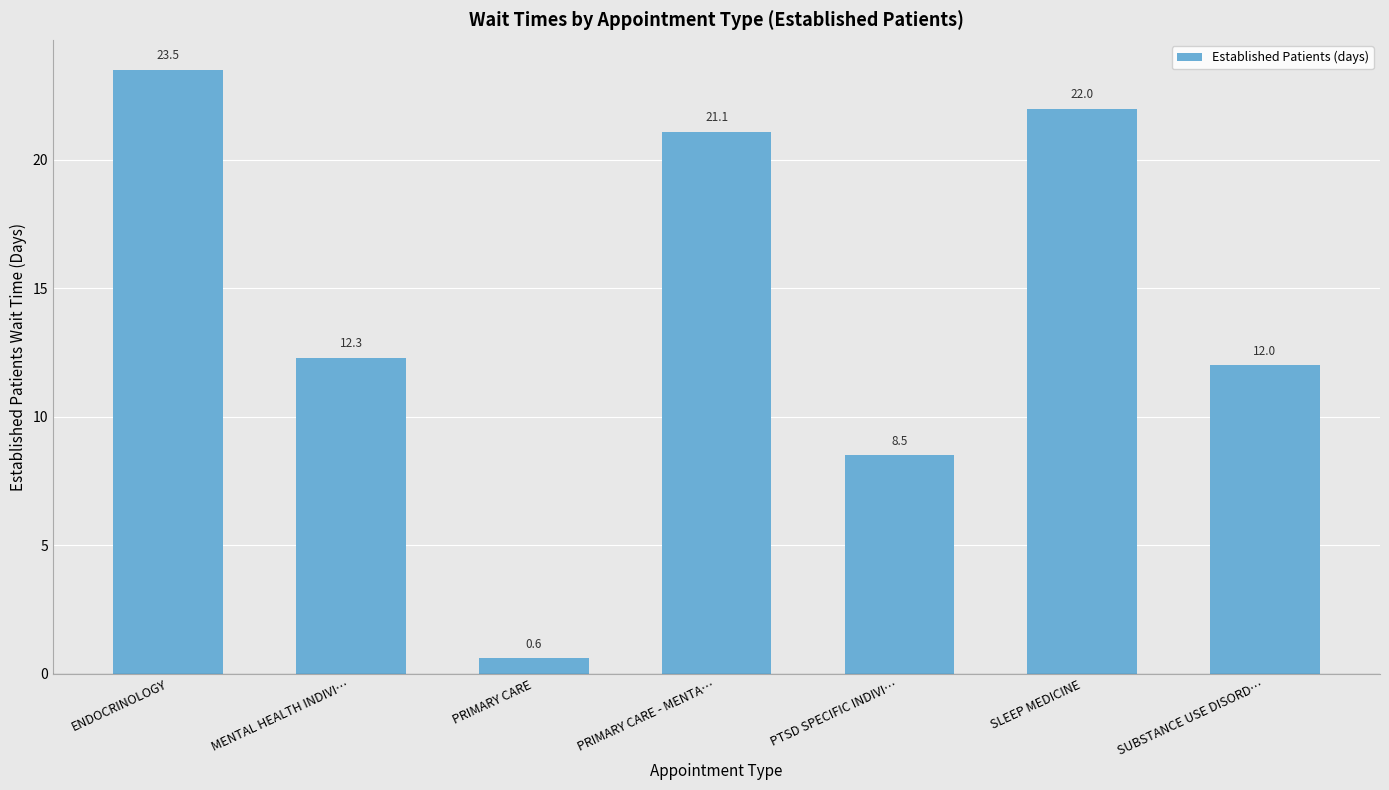

Are the bars horizontal?

No